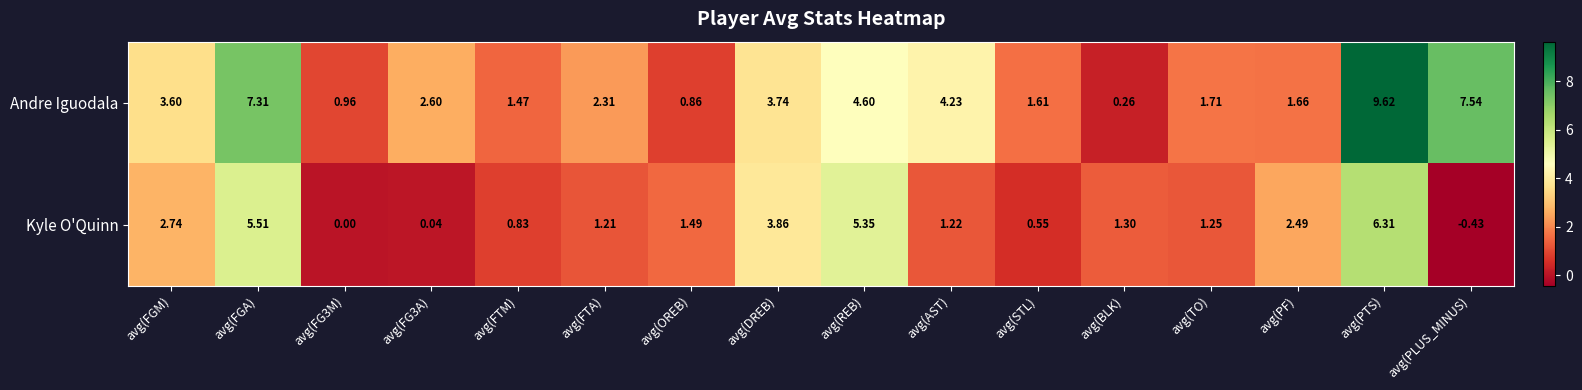

Which series changed the most between avg(AST) and avg(BLK)?

Andre Iguodala